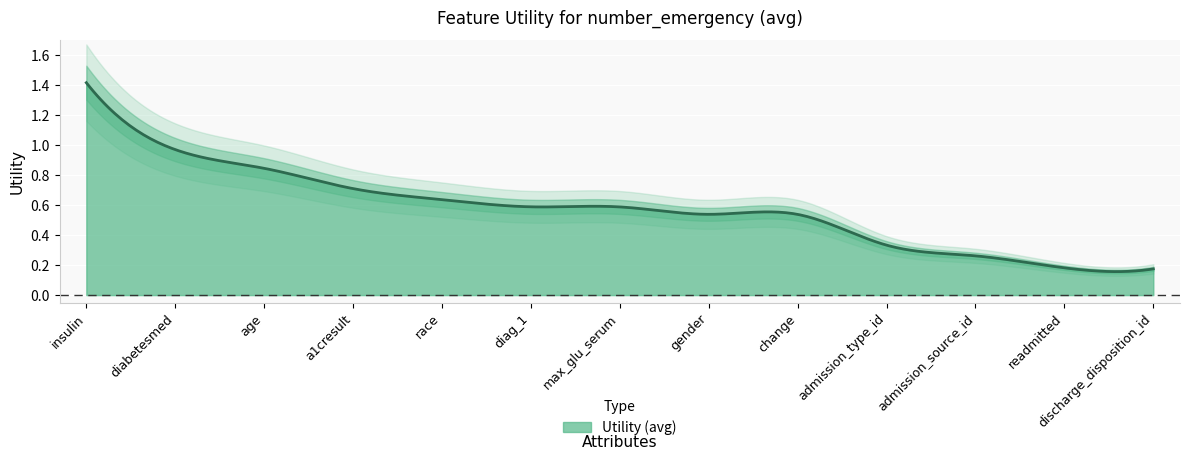

Rank the categories by value from lowest to highest.

discharge_disposition_id, readmitted, admission_source_id, admission_type_id, change, gender, max_glu_serum, diag_1, race, a1cresult, age, diabetesmed, insulin